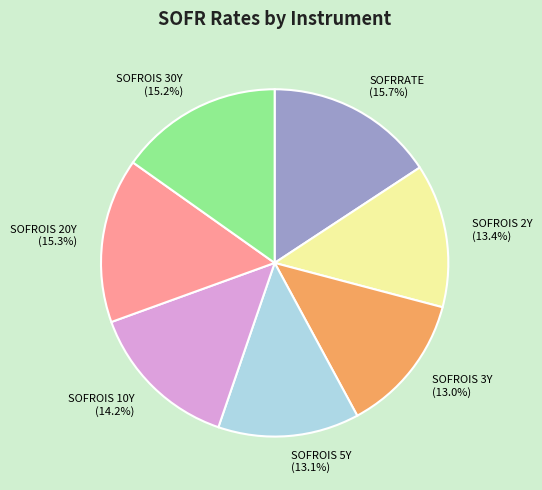

The SOFROIS 20Y slice represents 10% of the pie. True or false?

False